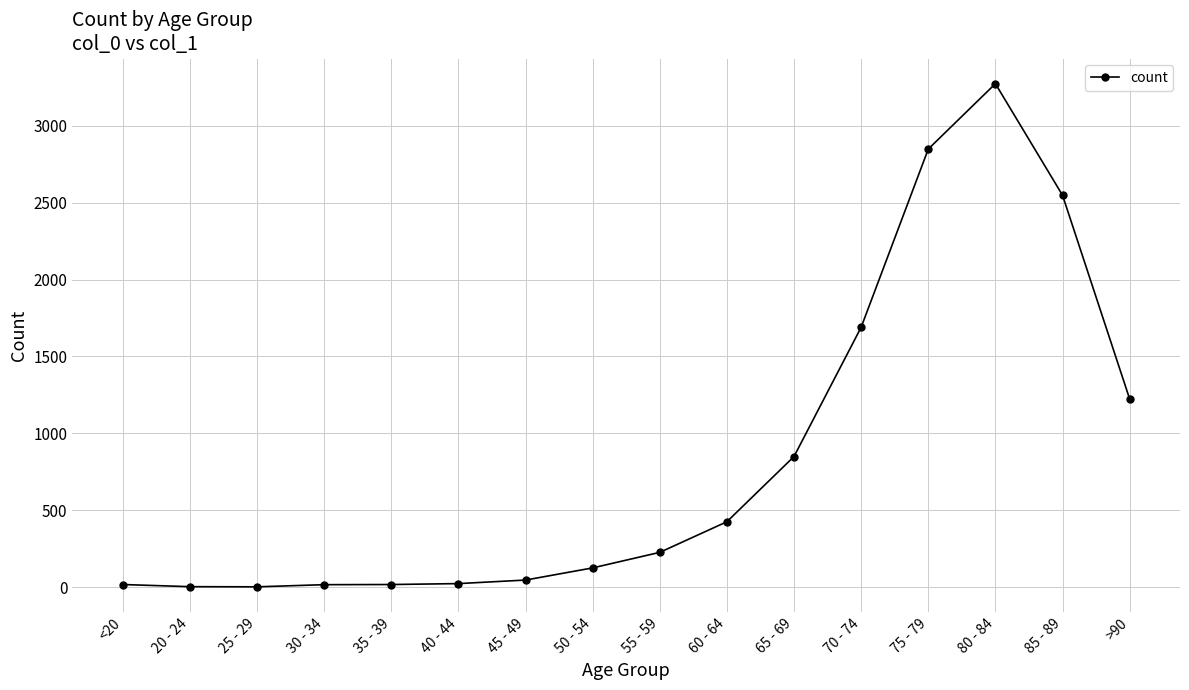

At which category does the chart reach its peak across all series?

80 - 84